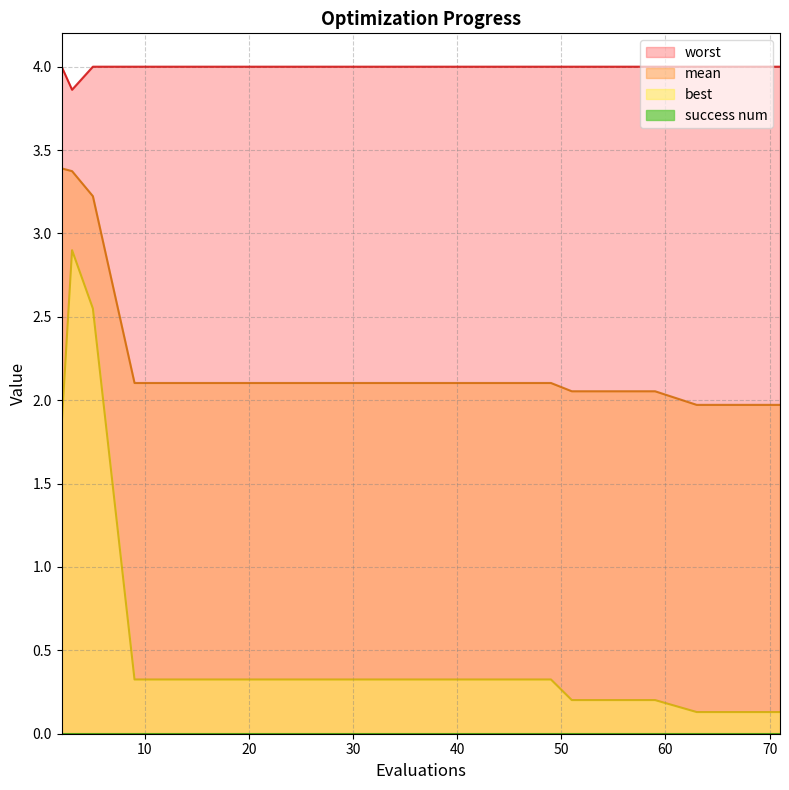

True or false: best and mean intersect in this chart.

False